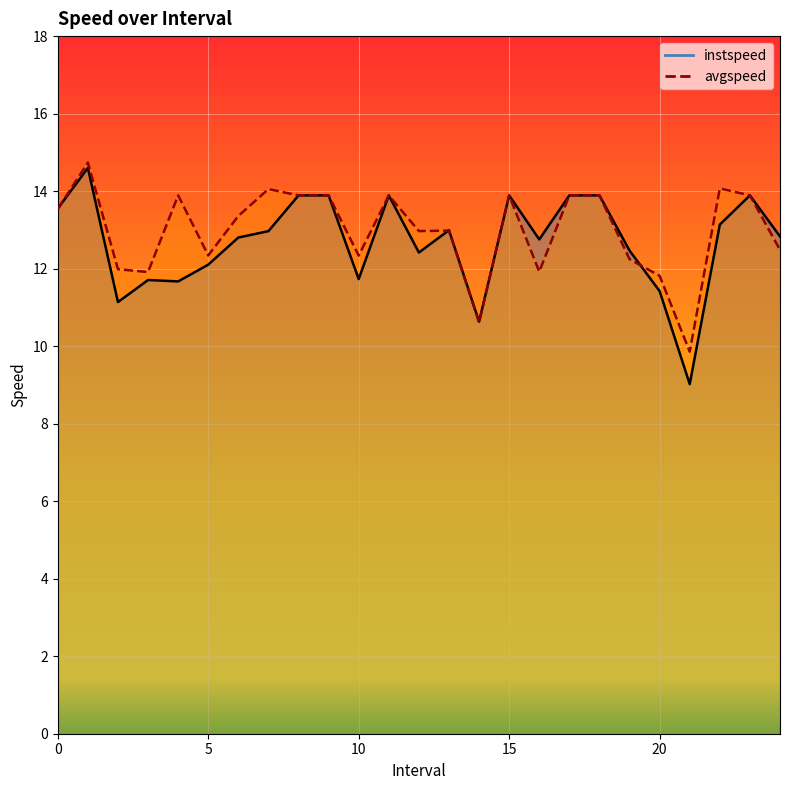

At which category is the sum across all series the highest?

1.0